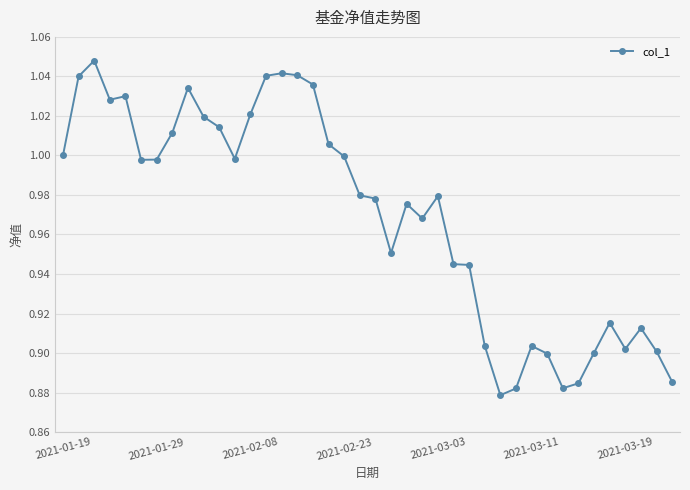

What is the sum of all values?

38.8